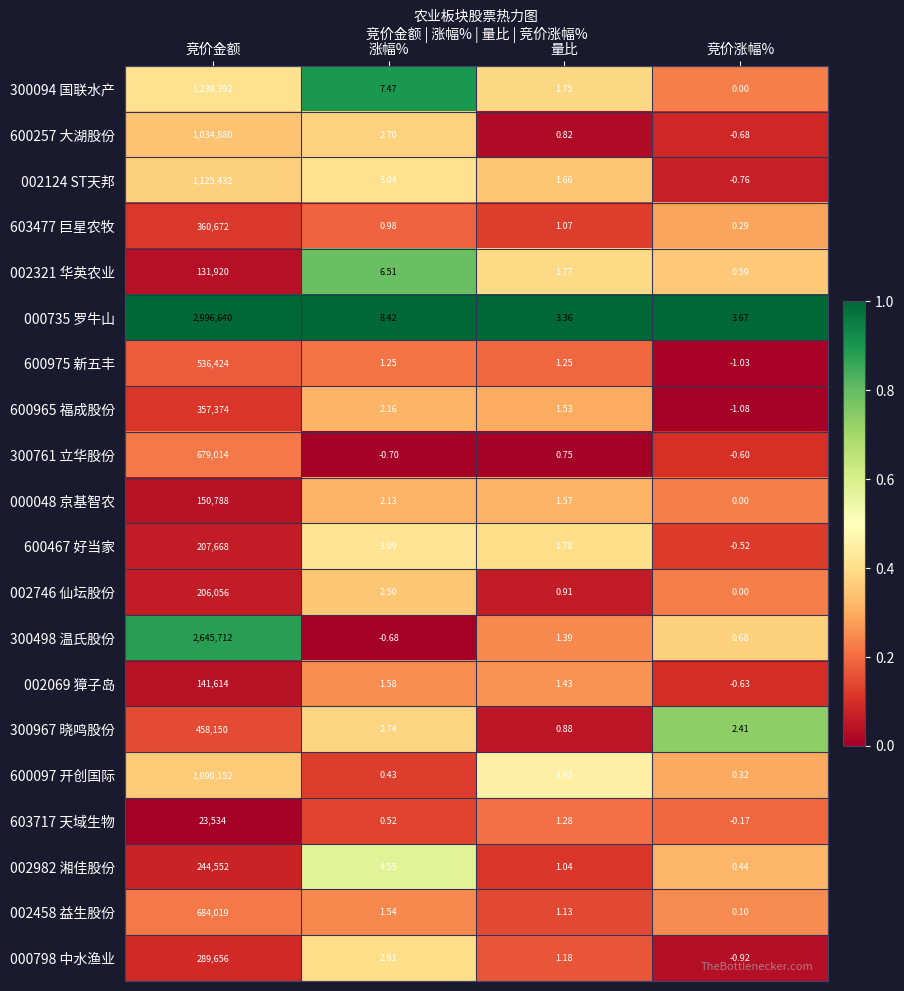

At which label does 600975 新五丰 reach its peak?

竞价金额